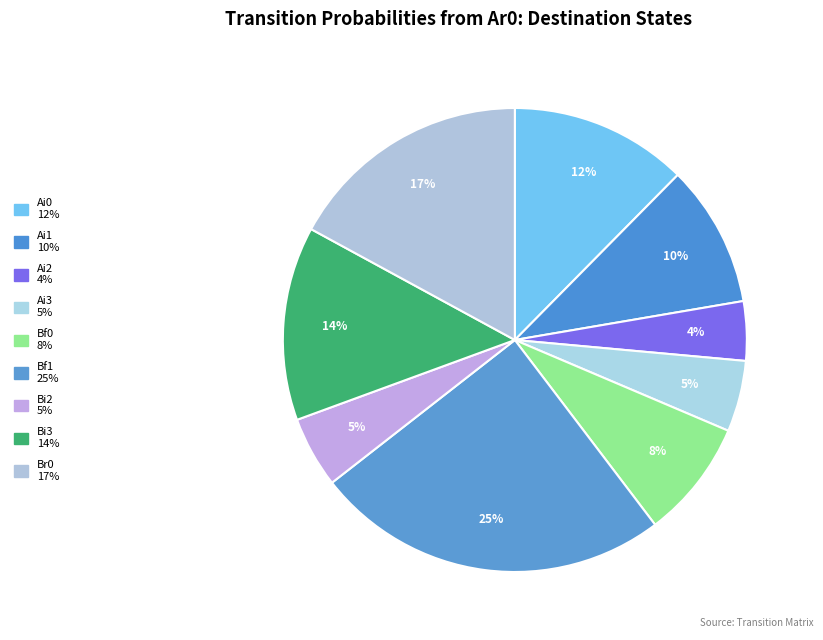

What percentage is the Bi3 slice, to the nearest percent?

14%